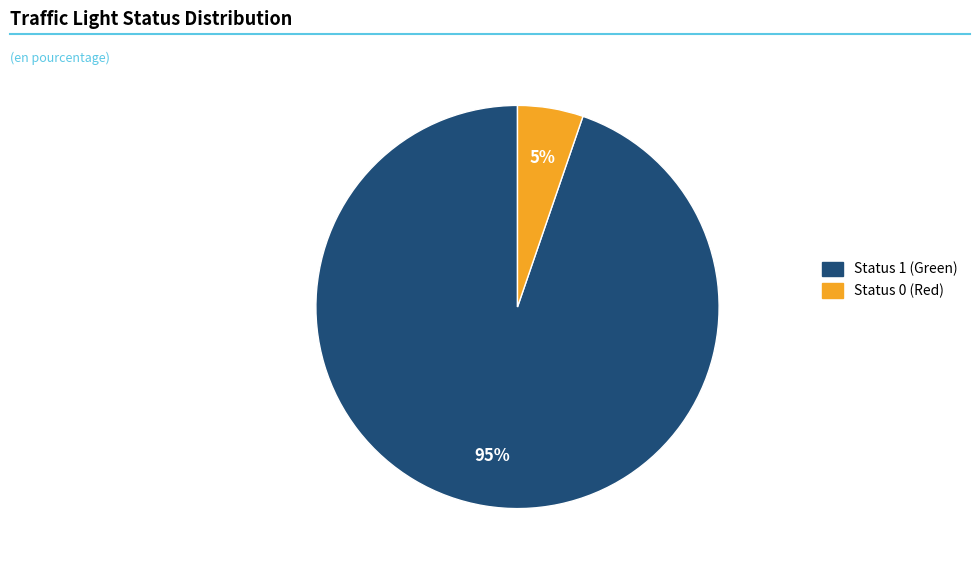

True or false: Status 0 (Red) accounts for 5% of the total.

True